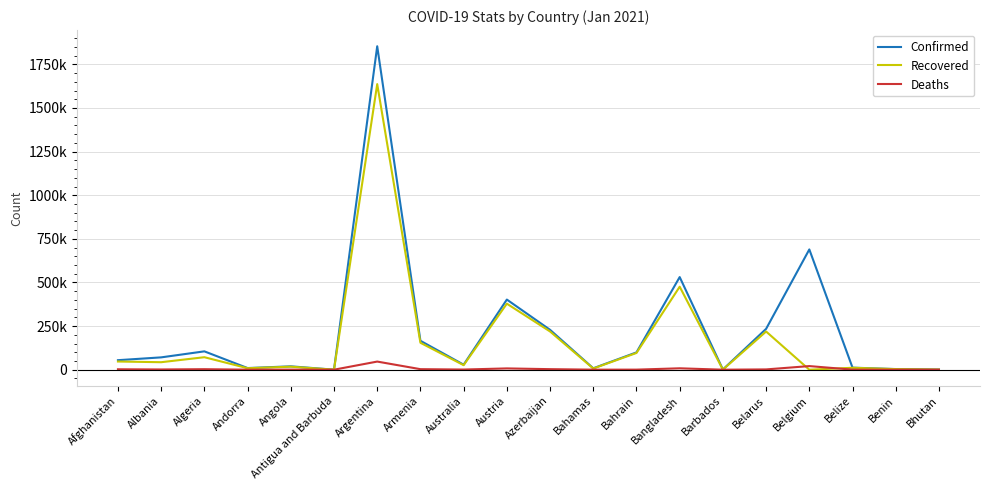

What are all the series names shown in the legend?

Confirmed, Recovered, Deaths